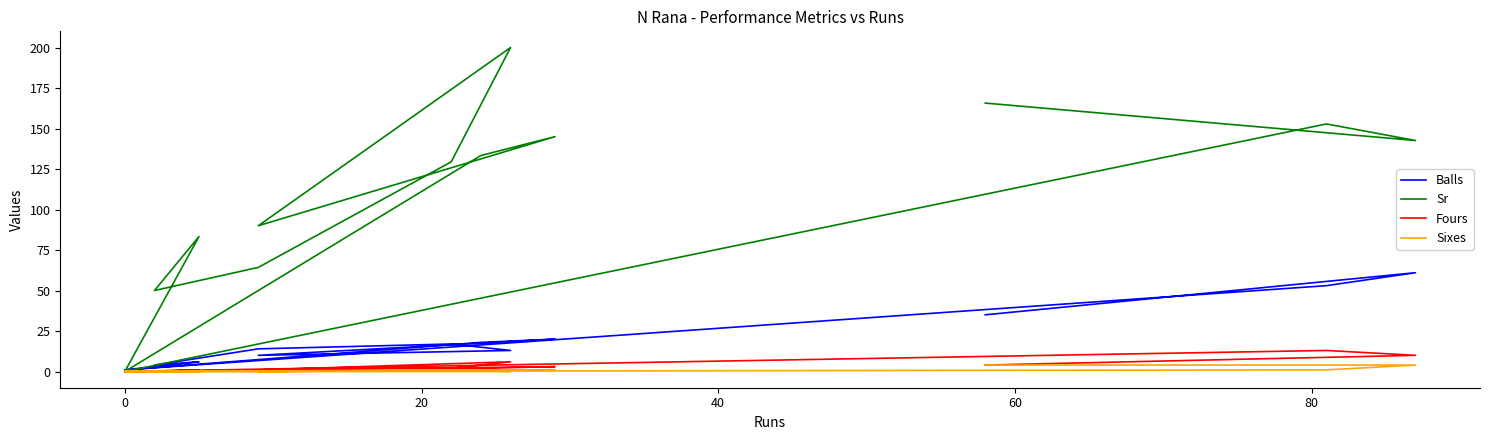

How many lines are shown in the chart?

4